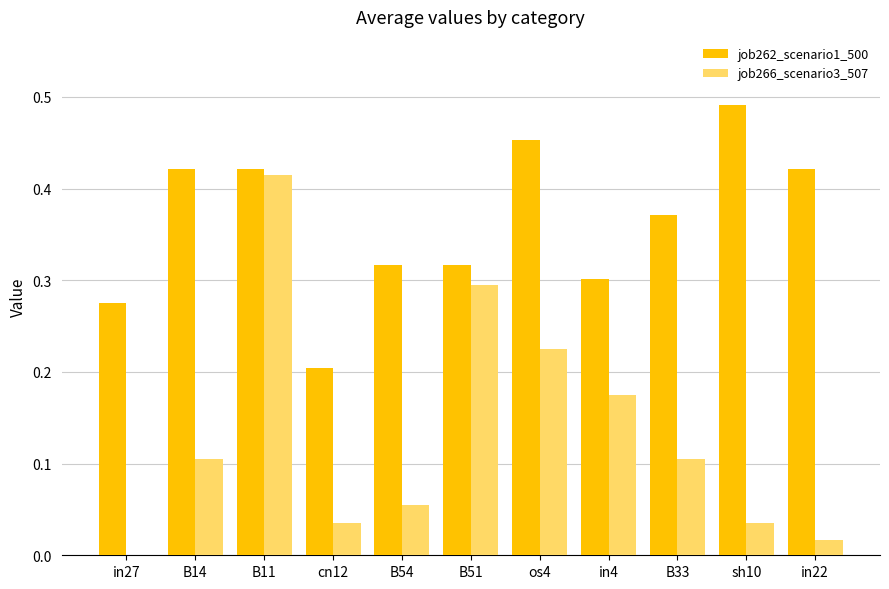

How many job262_scenario1_500 values are between 0 and 1?

11